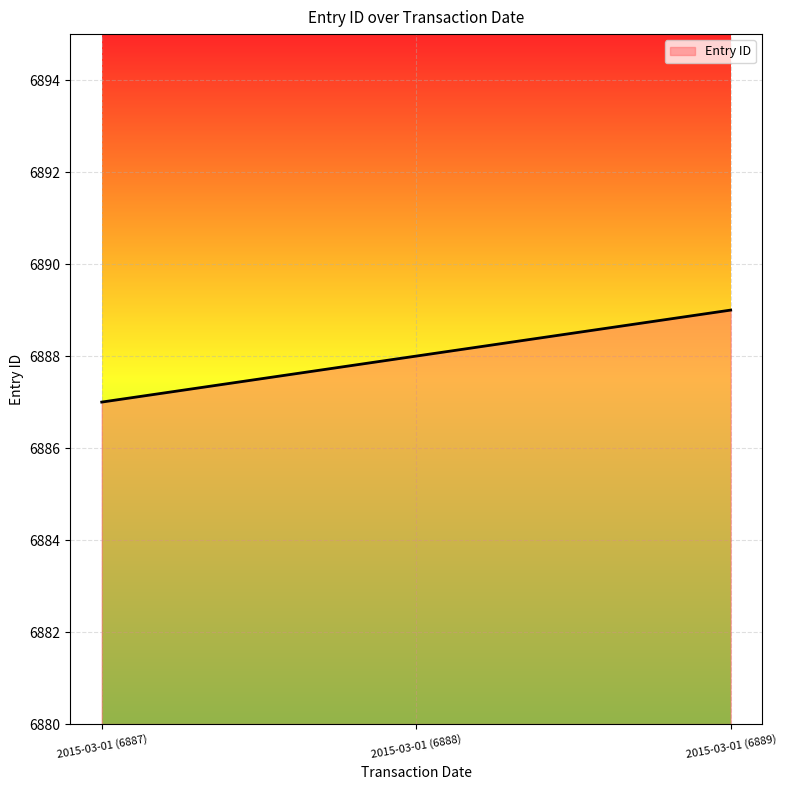

Reading right to left, what are all the values shown in this chart?

2015-03-01 (6889)=6889	2015-03-01 (6888)=6888	2015-03-01 (6887)=6887